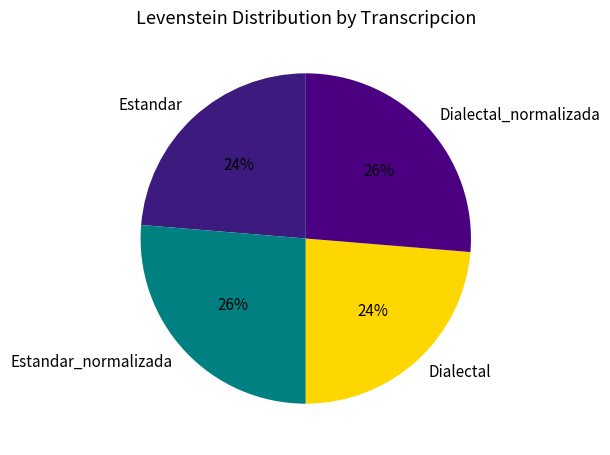

The Estandar slice represents 31% of the pie. True or false?

False